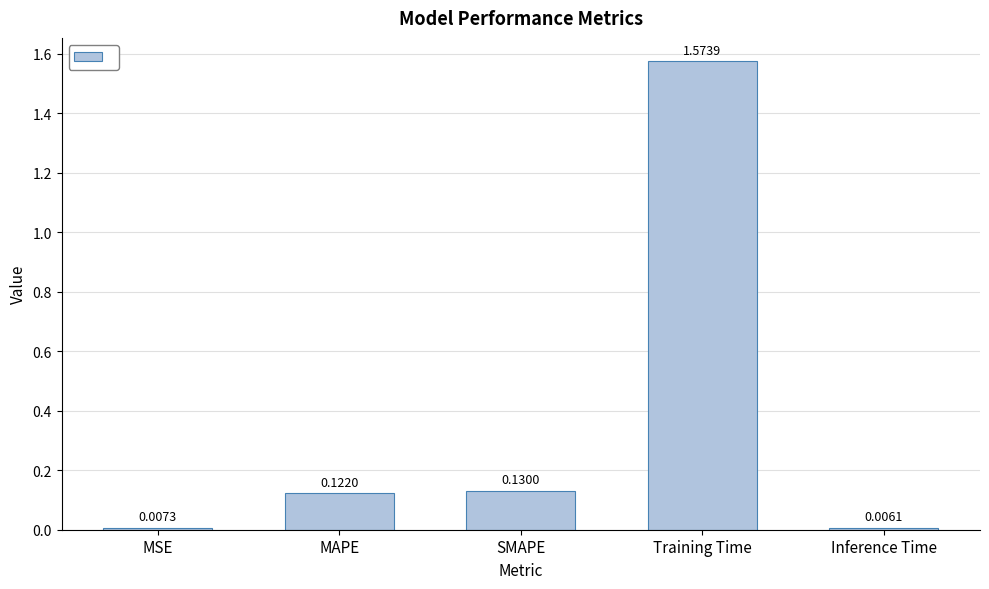

What is the sum of all values?

1.8